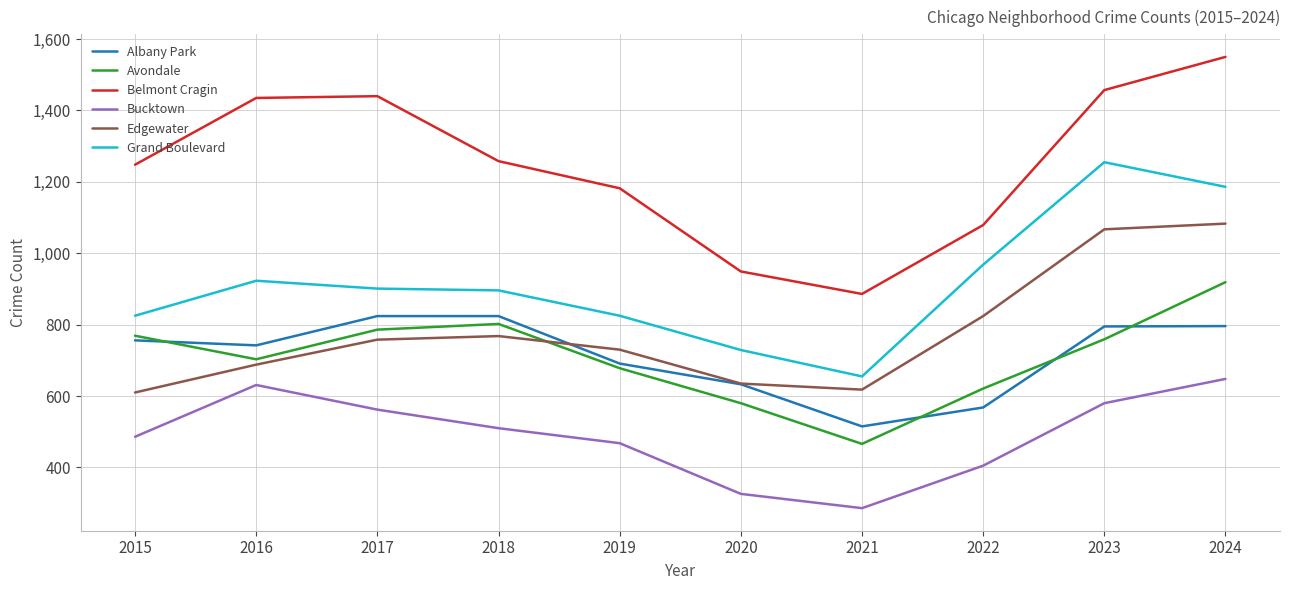

At which category is the sum across all series the highest?

2024